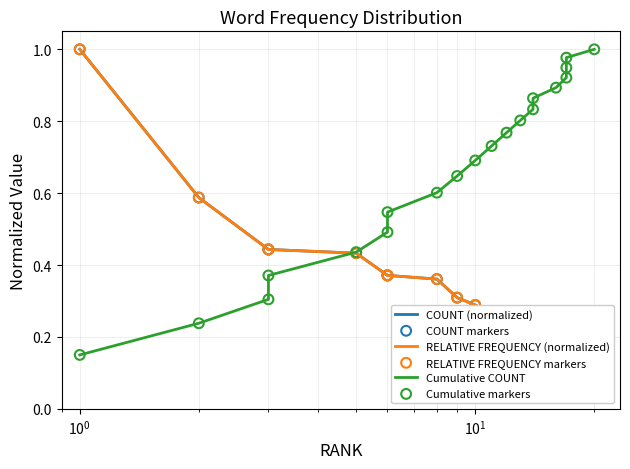

Which series has the largest total across all categories?

Cumulative COUNT